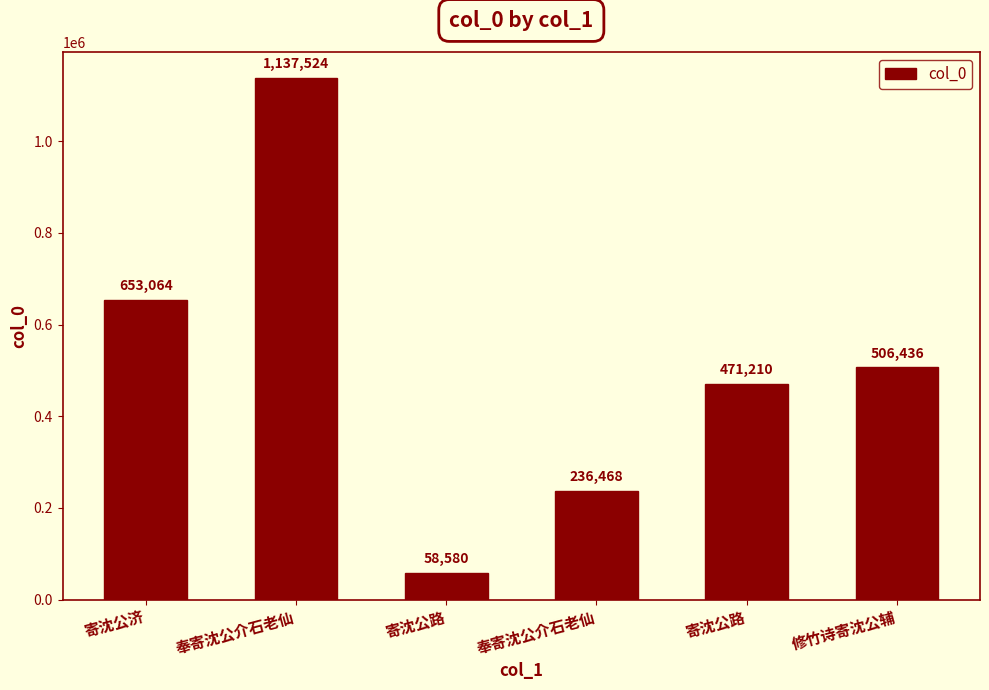

At which label does the data first exceed 506436?

寄沈公济